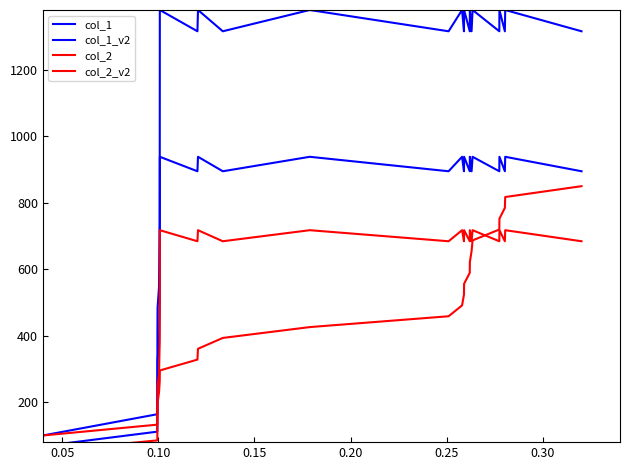

Which series has the largest total across all categories?

col_1